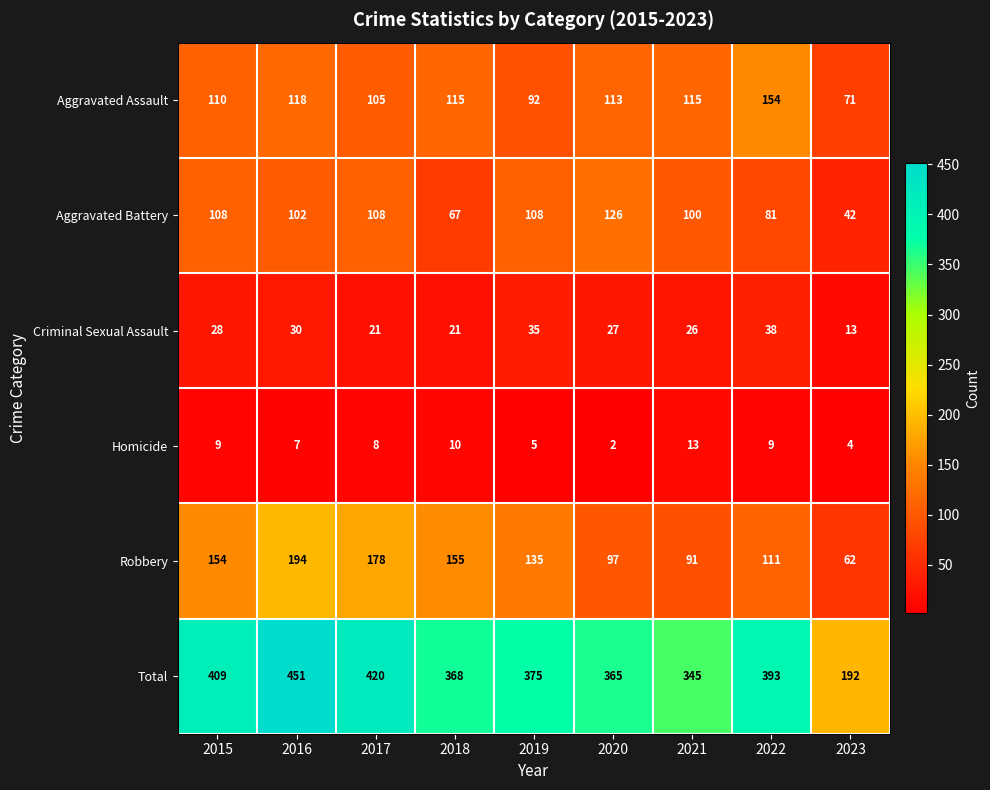

True or false: Total has a value of 608 at 2015.

False